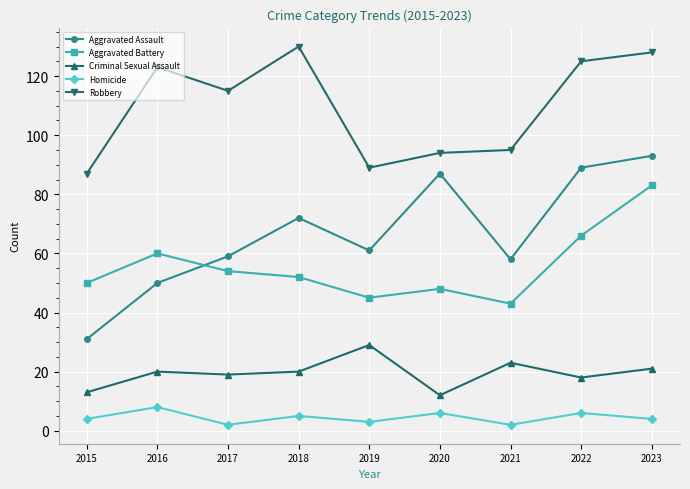

At how many categories does at least one series exceed 53?

9